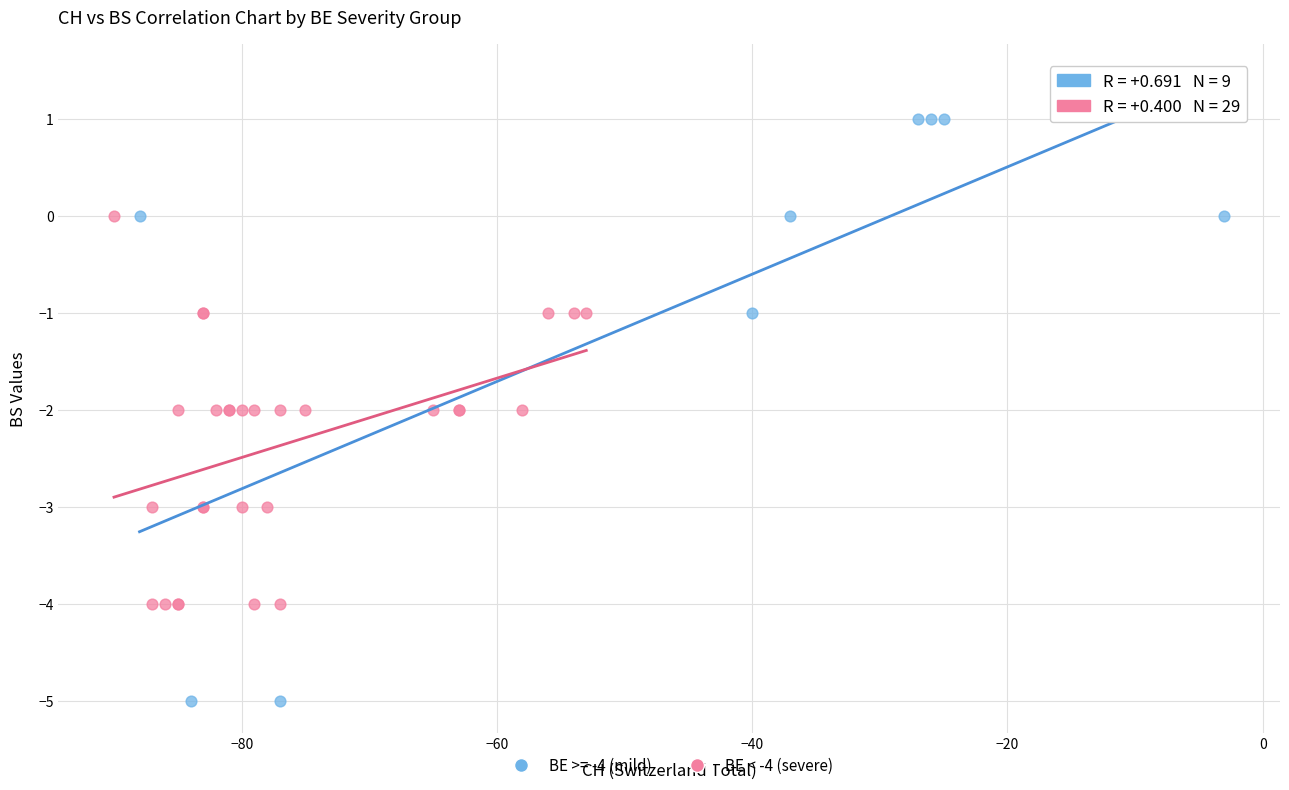

Which series reaches the minimum Y coordinate?

BE >= -4 (mild)